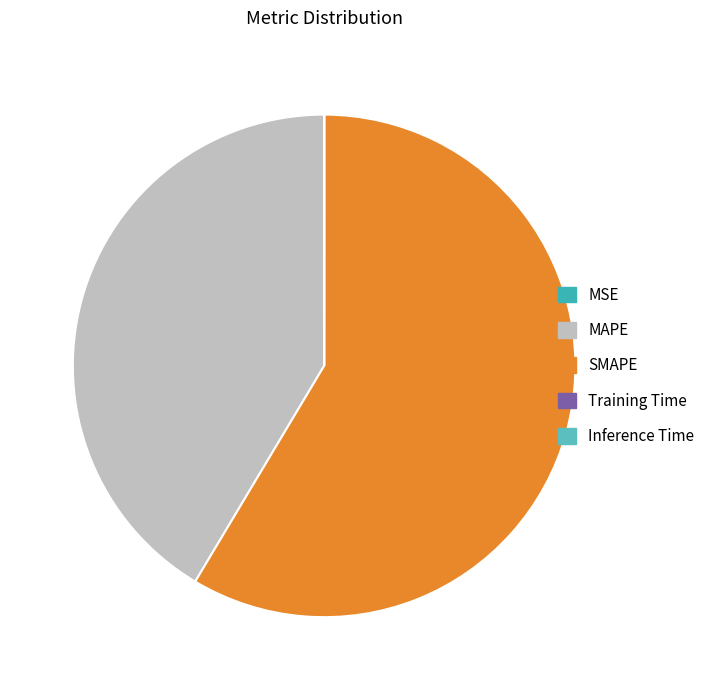

Which slice is the smallest?

MSE